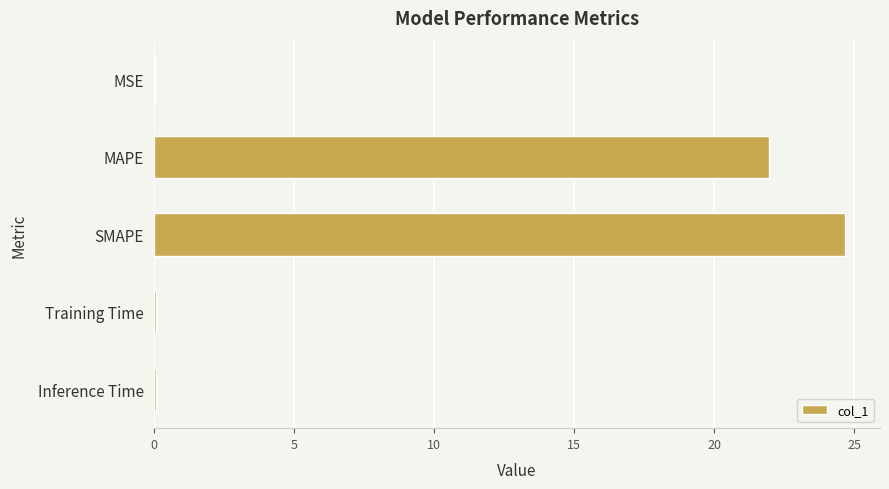

What value does the data have at SMAPE?

24.7